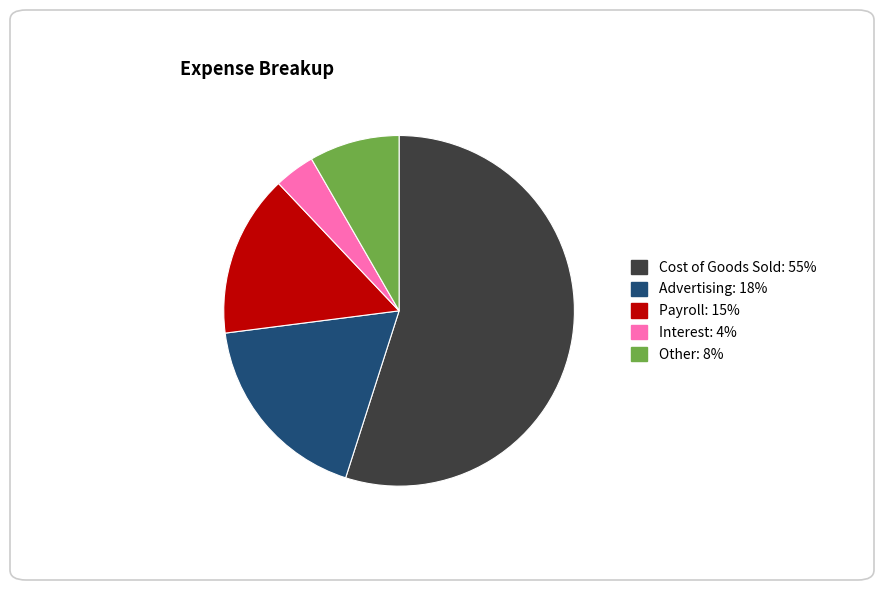

Which category has the smallest portion of the pie?

Interest